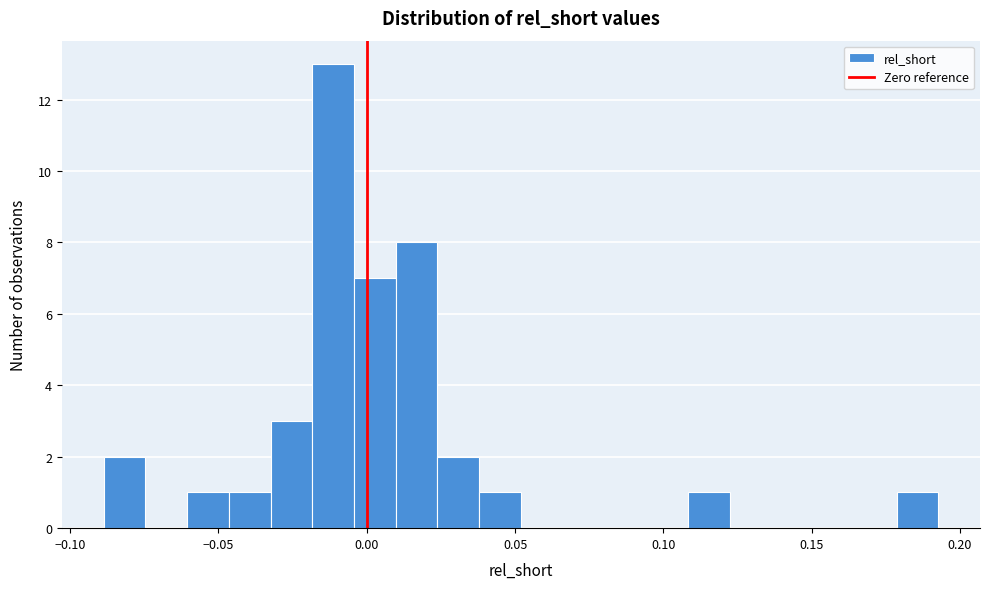

Around what value on the x-axis is the tallest bar? Give the approximate position of its centre, as read against the axis.

-0.010